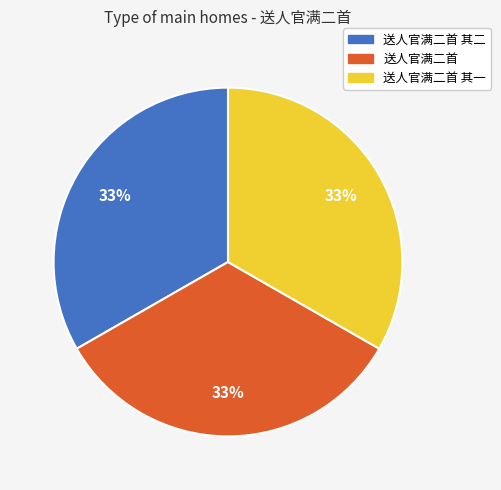

Is the sum of 送人官满二首 其一 and 送人官满二首 其二 greater than half?

Yes